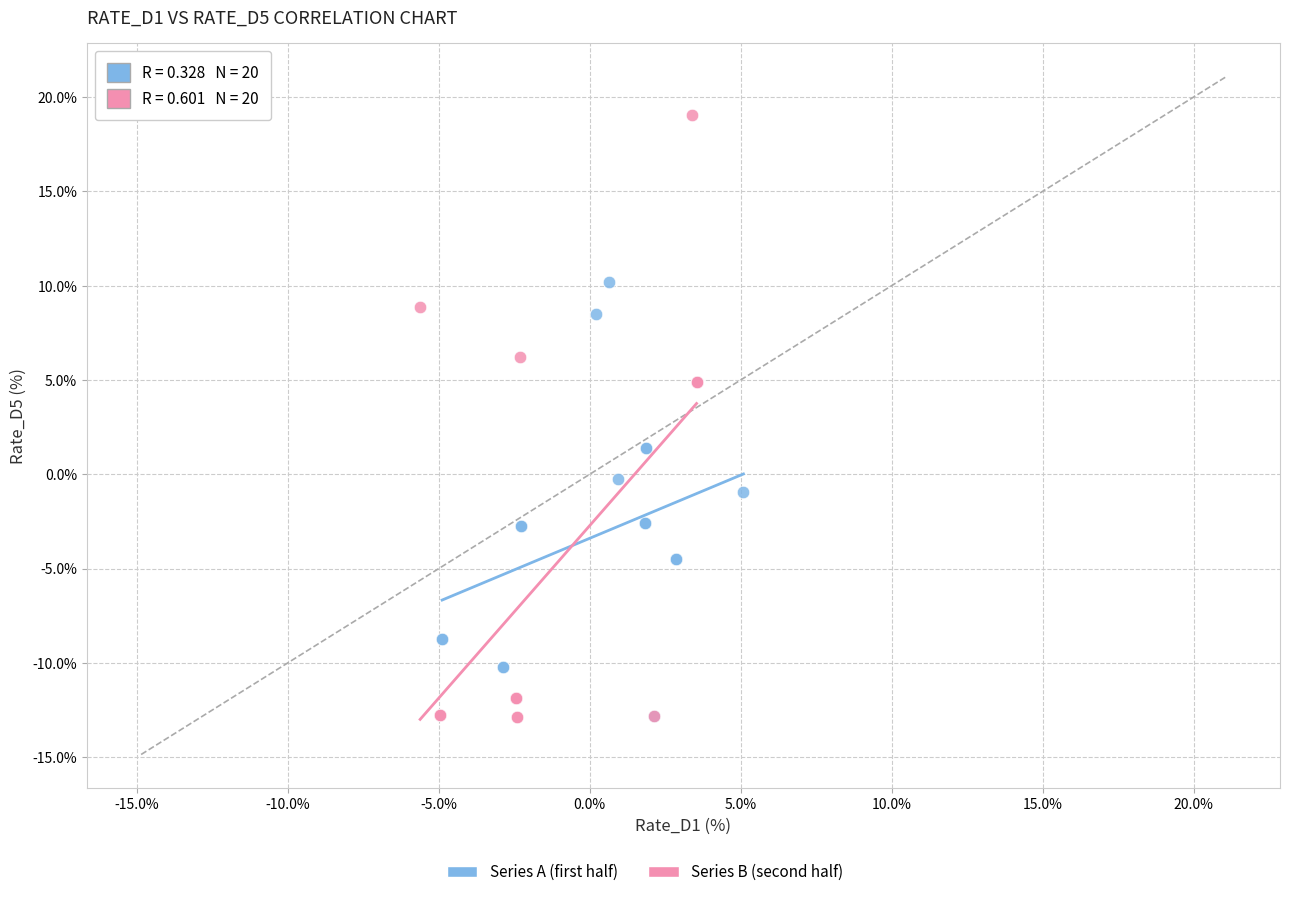

Which series has the widest spread of Y values?

Series B (second half)